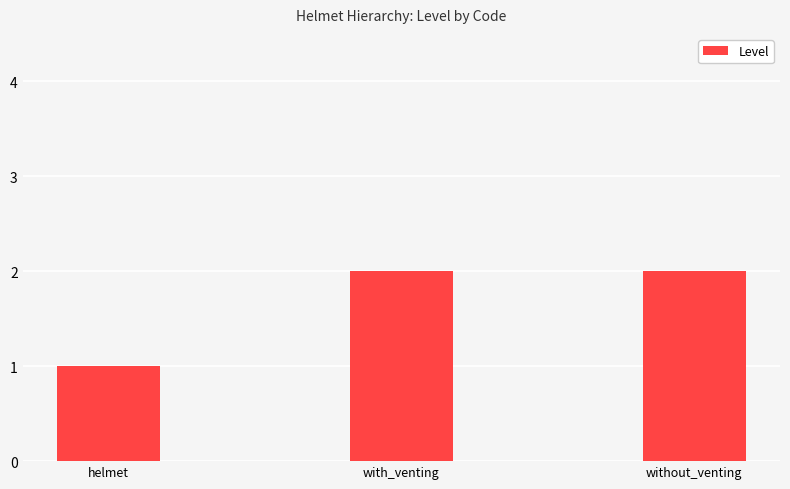

Read the value at helmet.

1